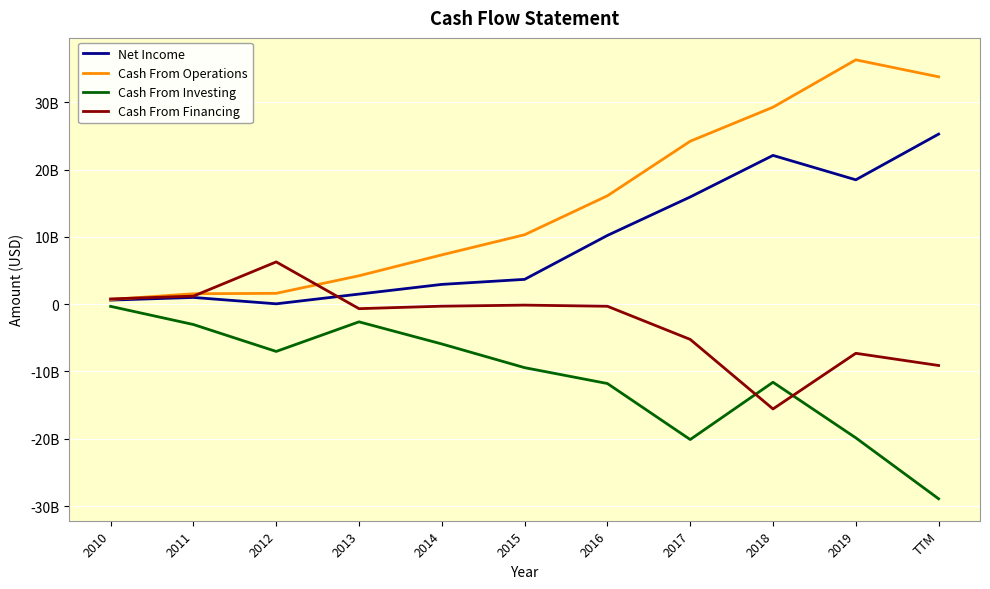

List the series in order of their peak value, highest first.

Cash From Operations, Net Income, Cash From Financing, Cash From Investing